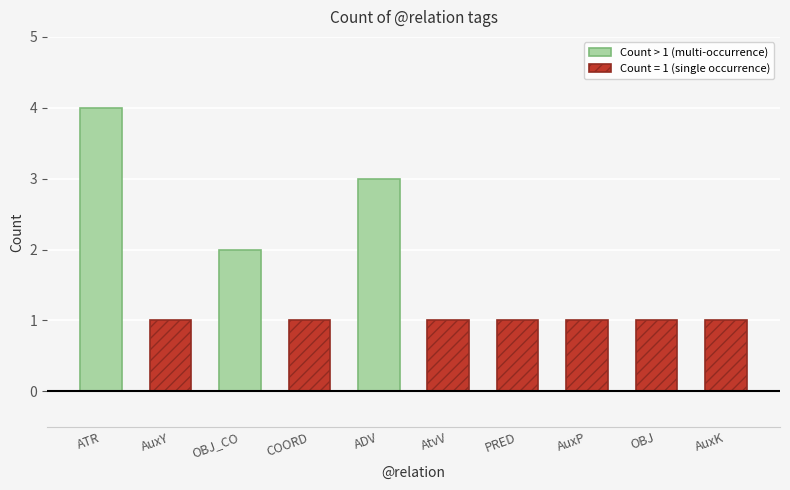

The Count > 1 (multi-occurrence) series shows 3 at ADV. True or false?

True